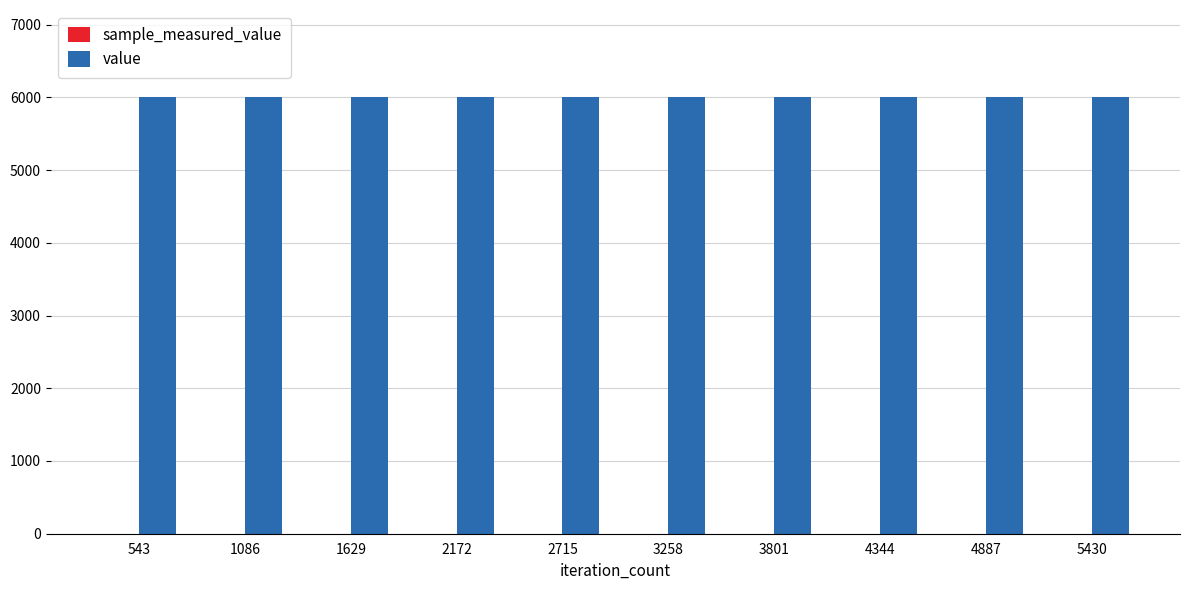

What is the maximum value for value?

6000.0